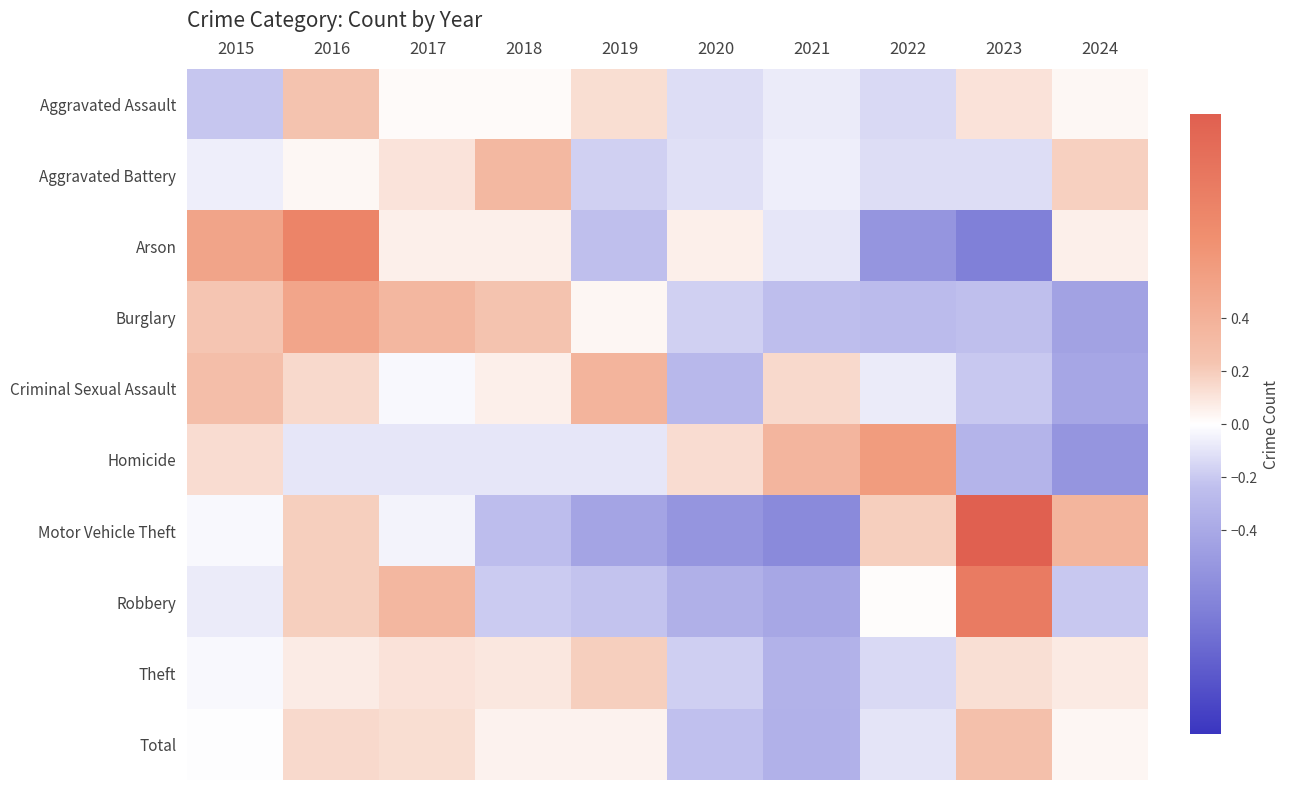

At how many categories does at least one series exceed 0?

10